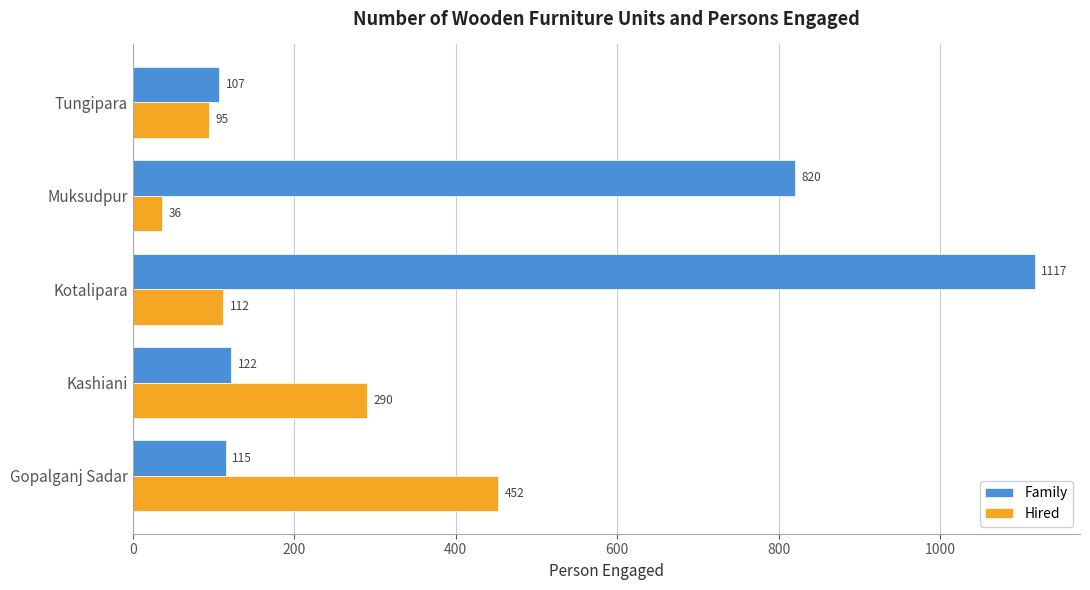

What is the difference between the maximum and minimum values in the Family series?

1010